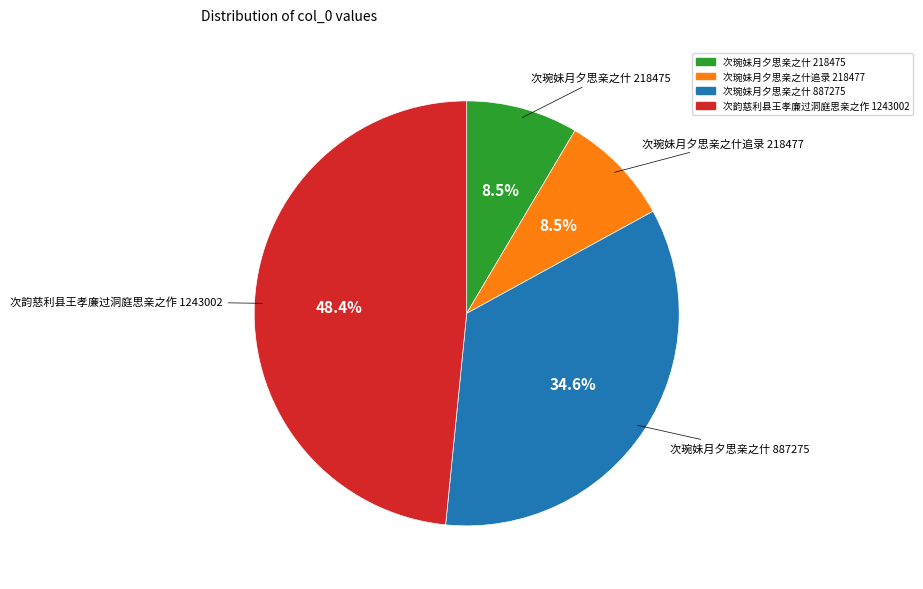

Does any single category account for the majority?

No